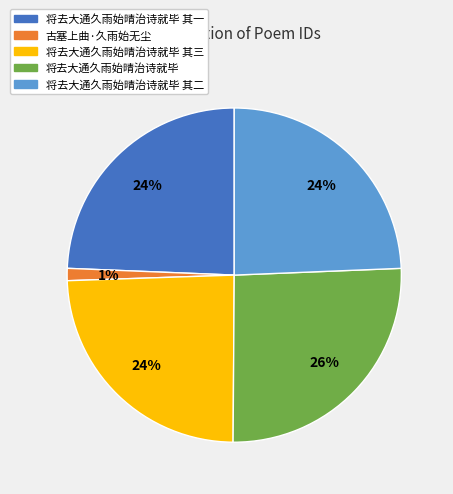

Count the number of slices in the pie.

5